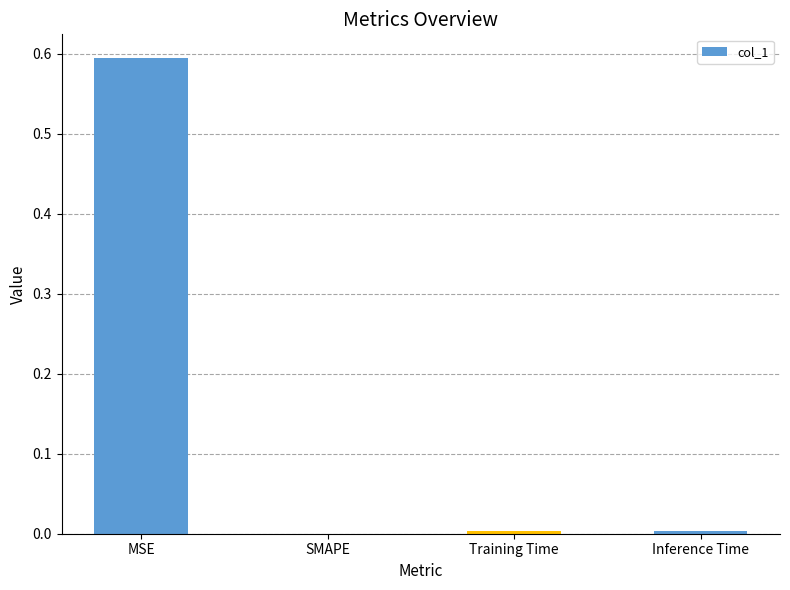

True or false: the data shows 0.0 at SMAPE.

True